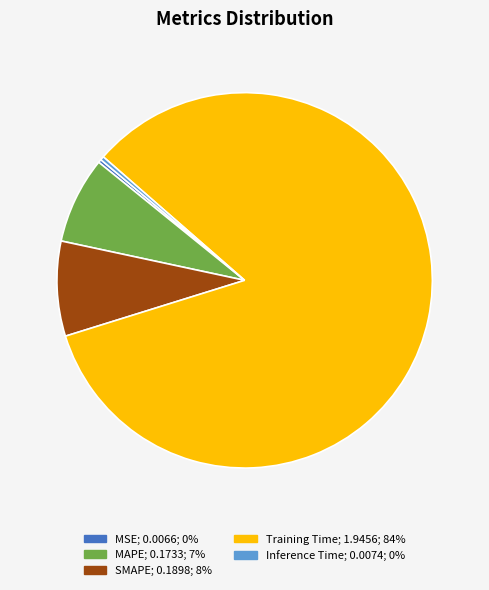

How many segments does this pie chart have?

5